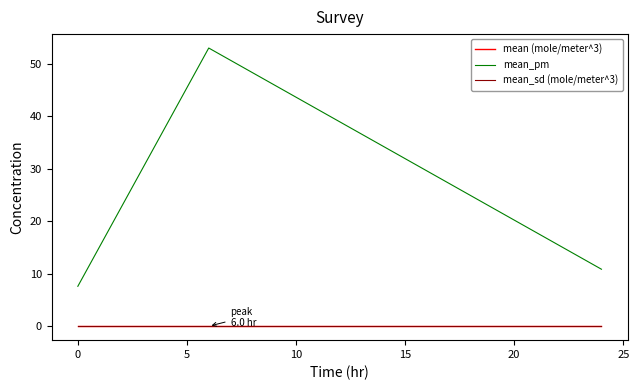

Which series has the largest total across all categories?

mean_pm